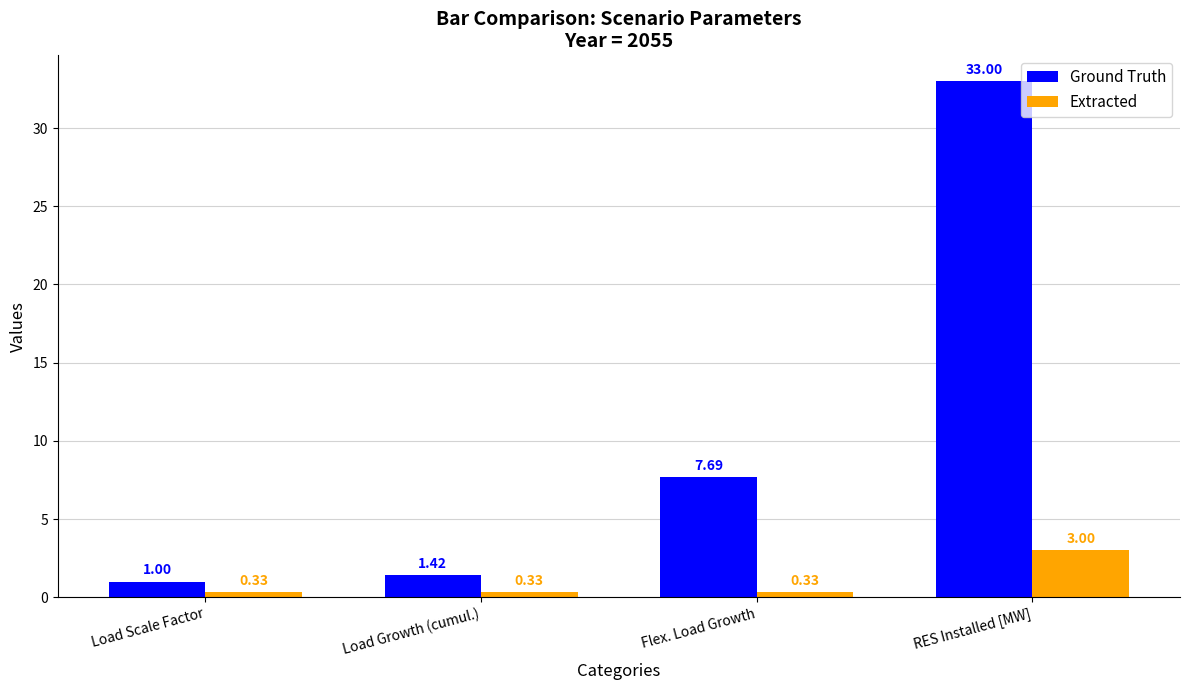

At which category is the sum across all series the highest?

RES Installed [MW]